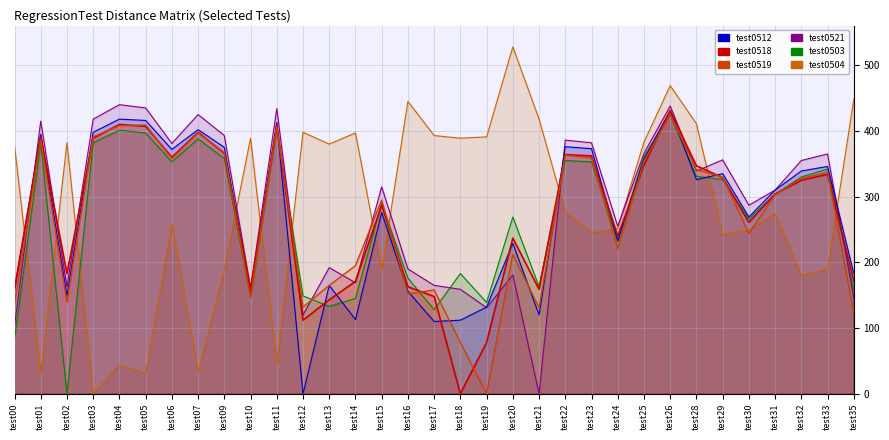

How many values in the test0512 series are below 310?

16